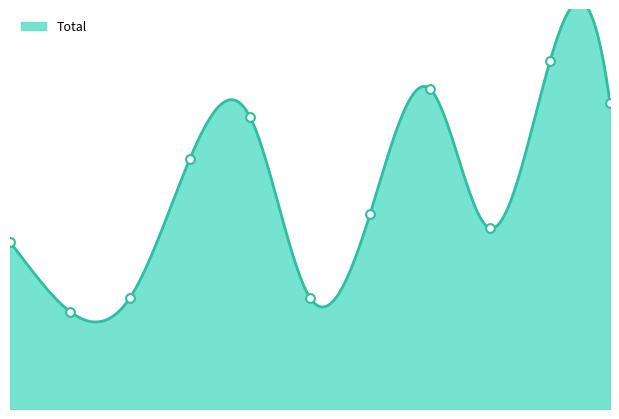

What is the change in value from 2018 to 2020?

-10